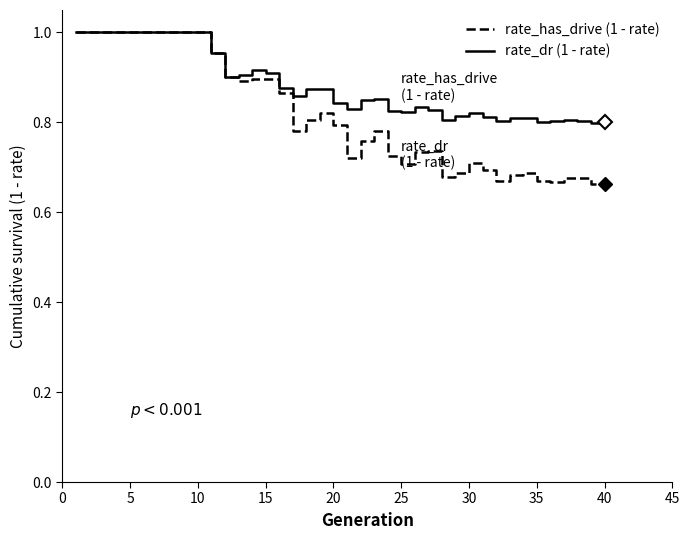

List the series in order of their overall mean, highest first.

rate_dr (1 - rate), rate_has_drive (1 - rate)